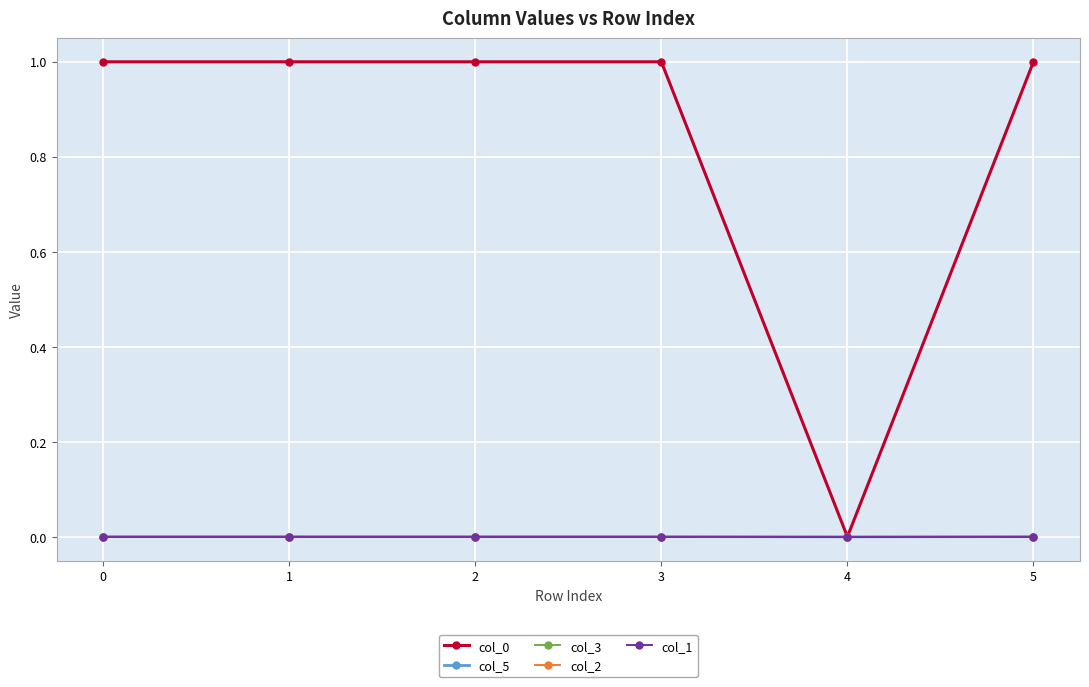

List the series in order of their peak value, lowest first.

col_2, col_1, col_3, col_5, col_0